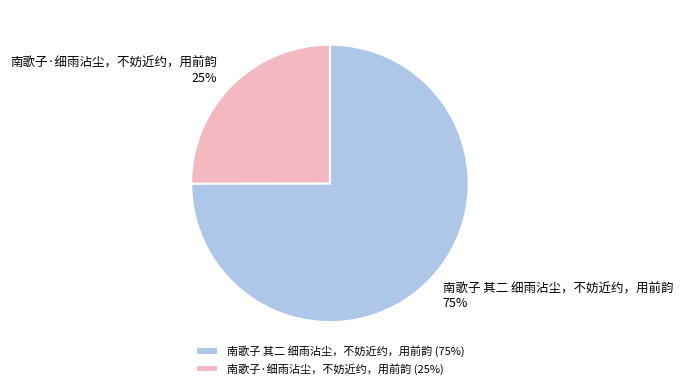

Rank the categories by value from lowest to highest.

南歌子·细雨沾尘，不妨近约，用前韵, 南歌子 其二 细雨沾尘，不妨近约，用前韵